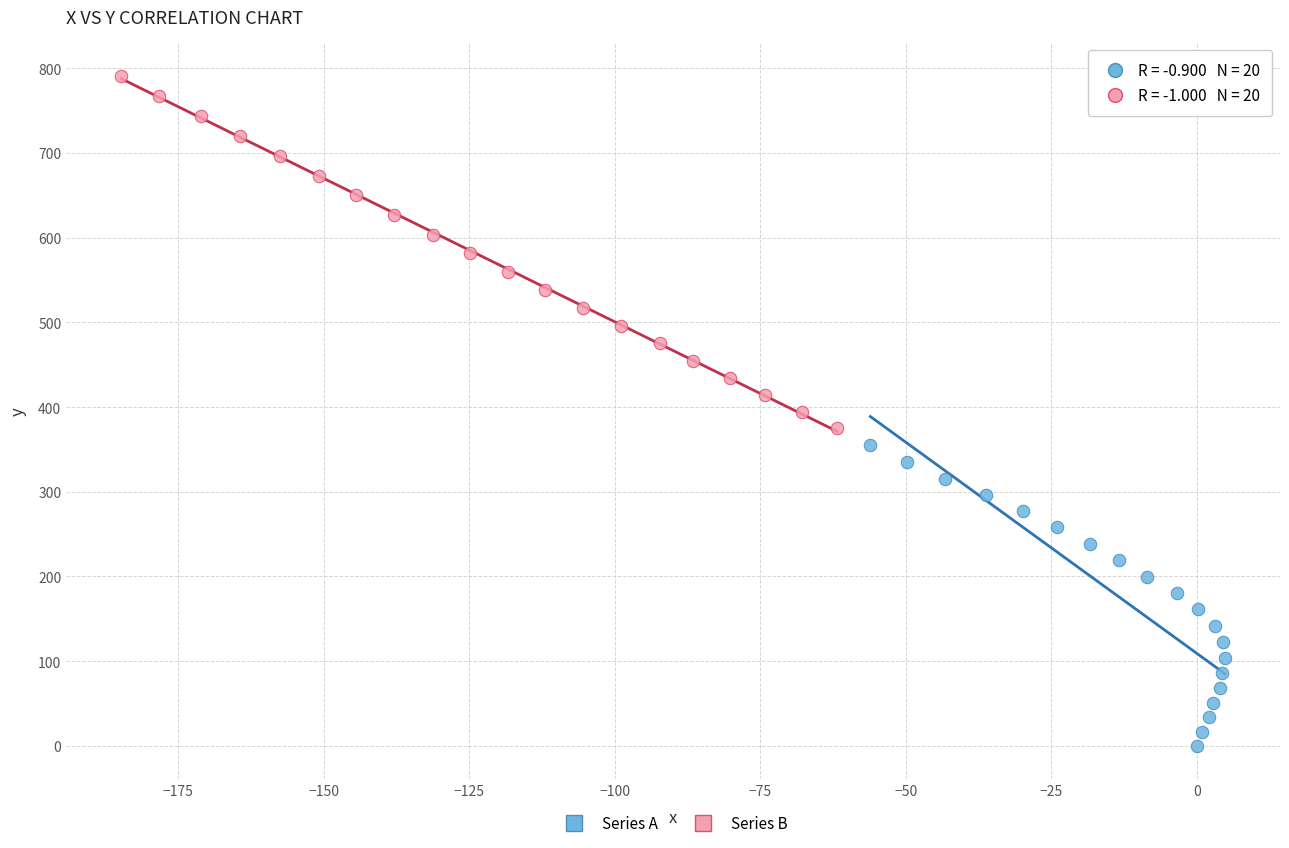

What are all the series names shown in the legend?

Series A, Series B